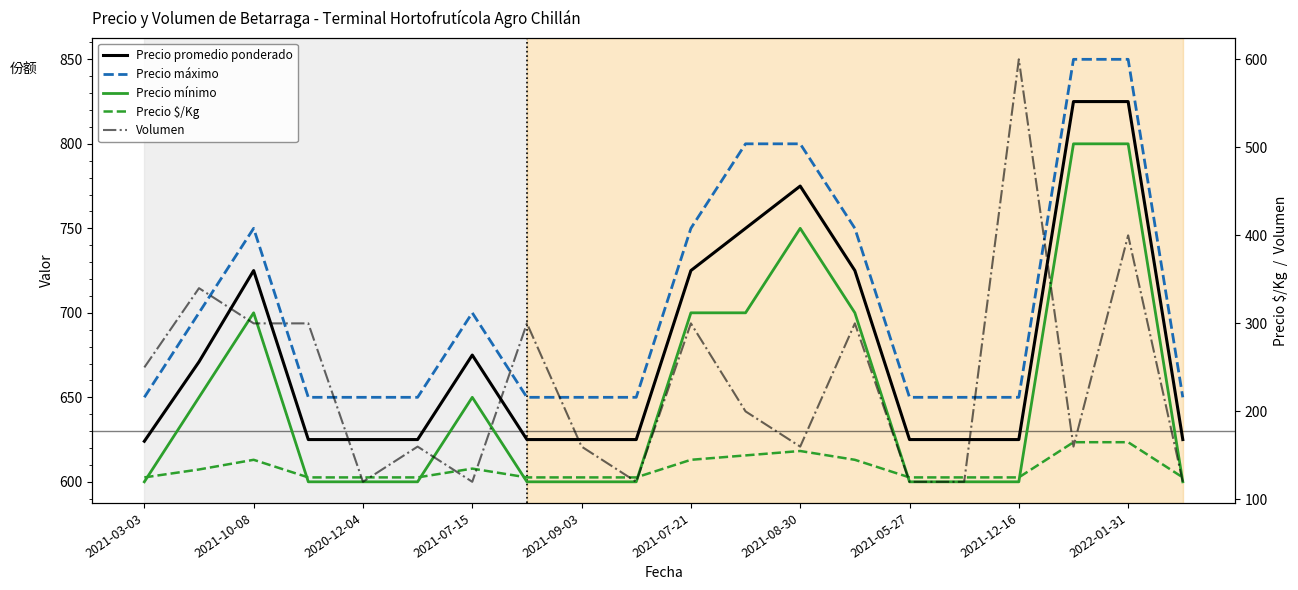

Which label corresponds to the largest value in the chart?

17